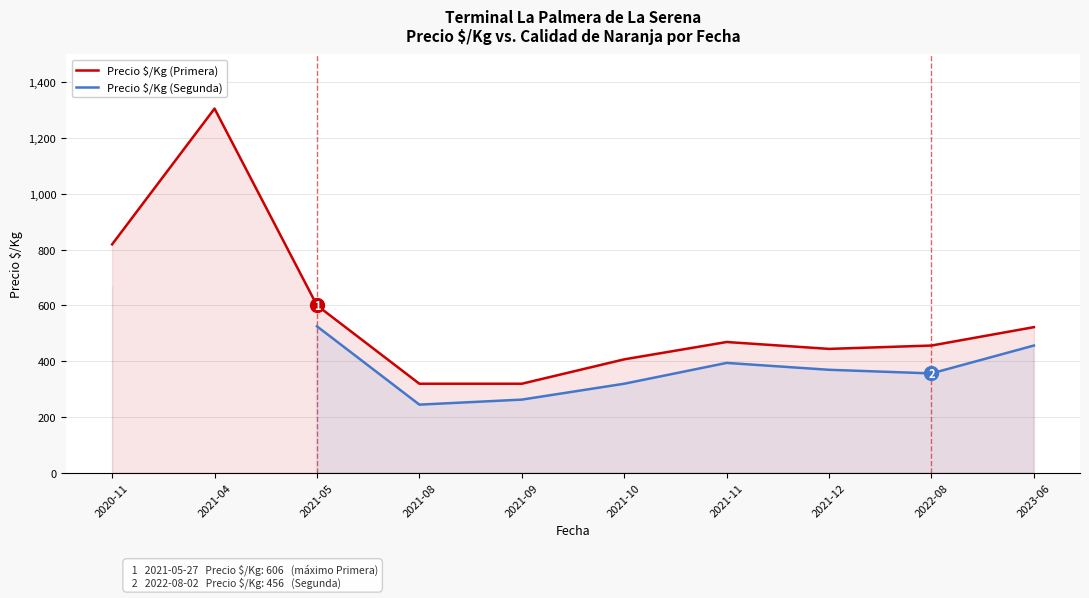

What is the average value of the Precio $/Kg (Primera) series?

566.0